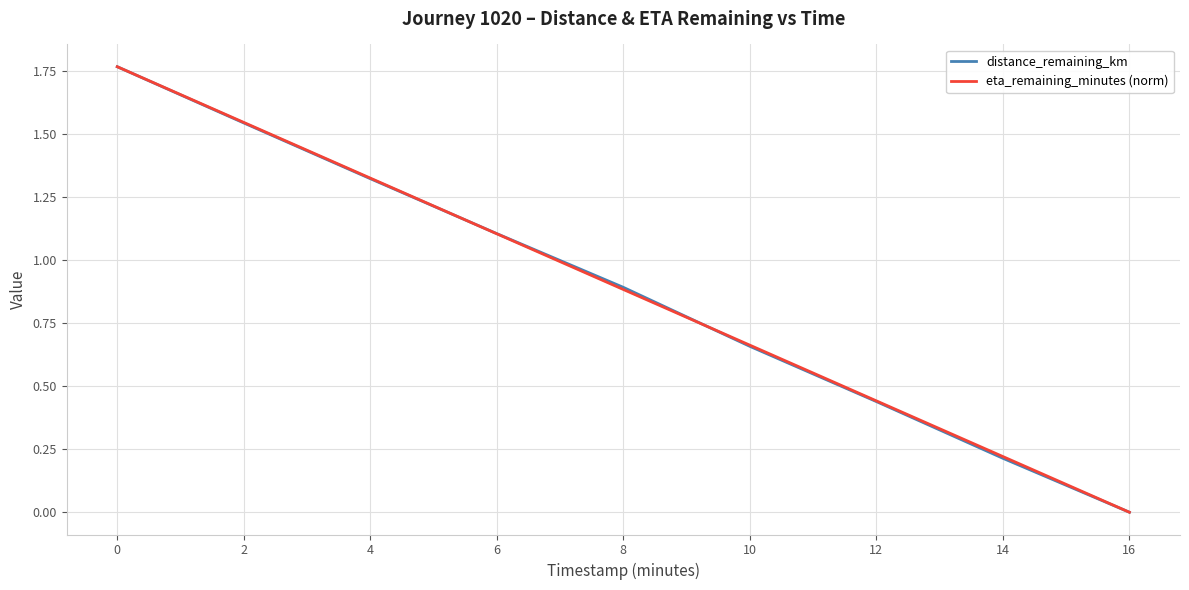

How many values in distance_remaining_km are above zero?

8